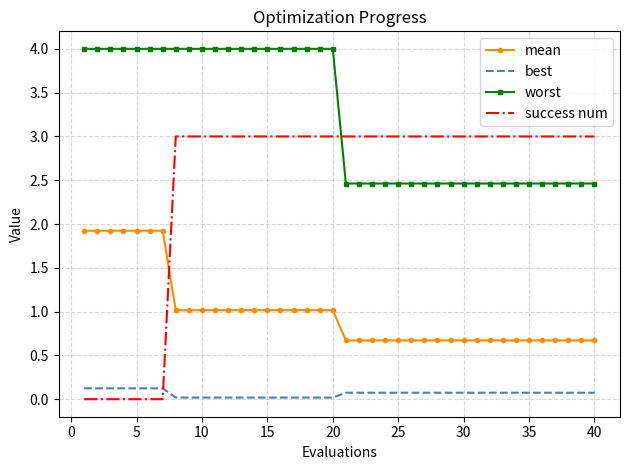

True or false: best and mean intersect in this chart.

False